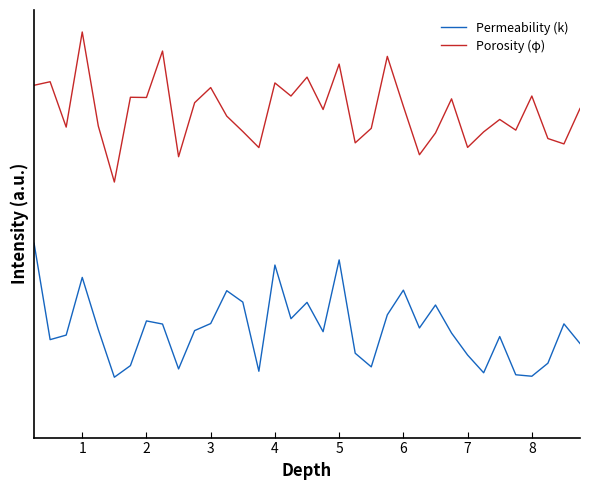

At how many categories does at least one series exceed 1?

35